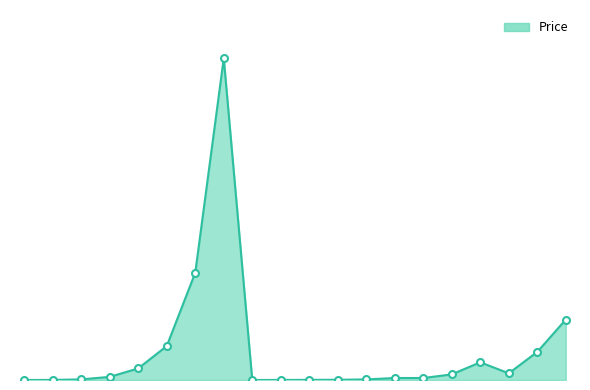

Reading right to left, extract all data points from this chart.

1690000	785000	187500	495000	157500	55000	56000	15750	6250	4500	1350	500	9000000	3000000	950000	325000	87500	17500	2250	150